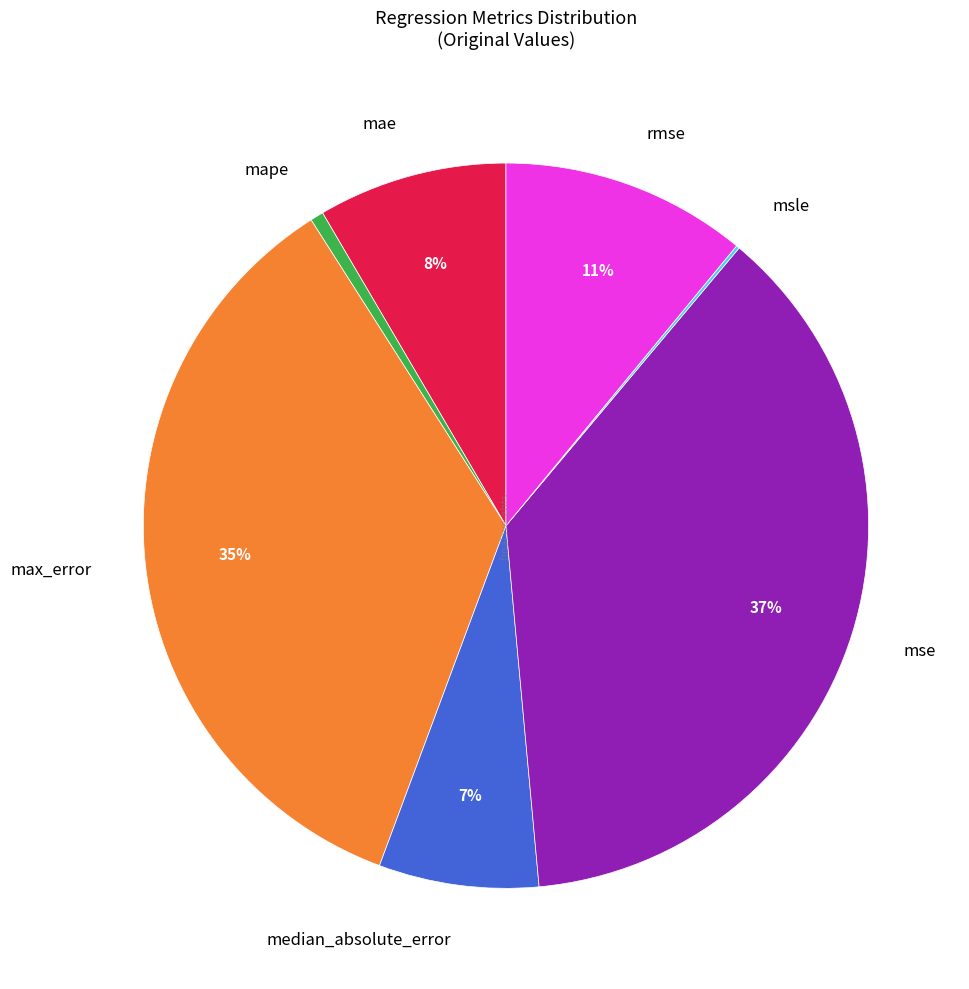

What is the ratio of the value at mse to the value at max_error?

1.1